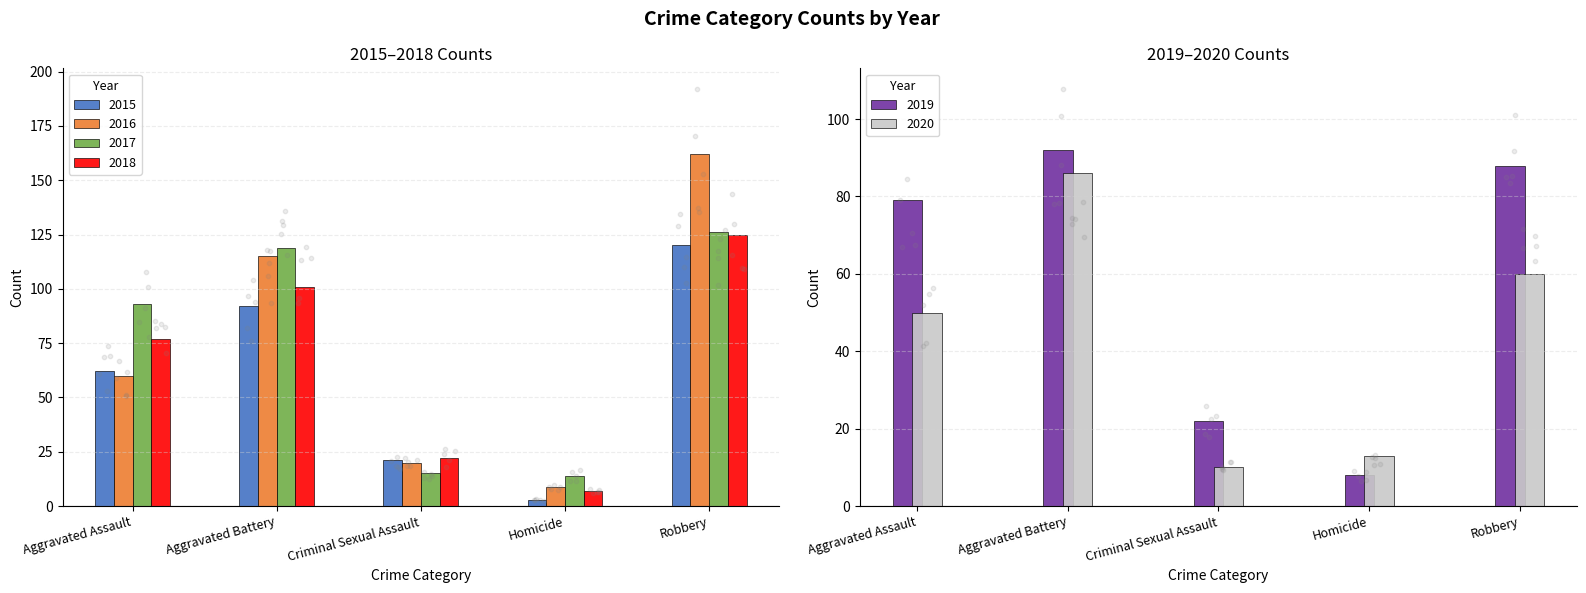

Which series contains the lowest Y value?

2015